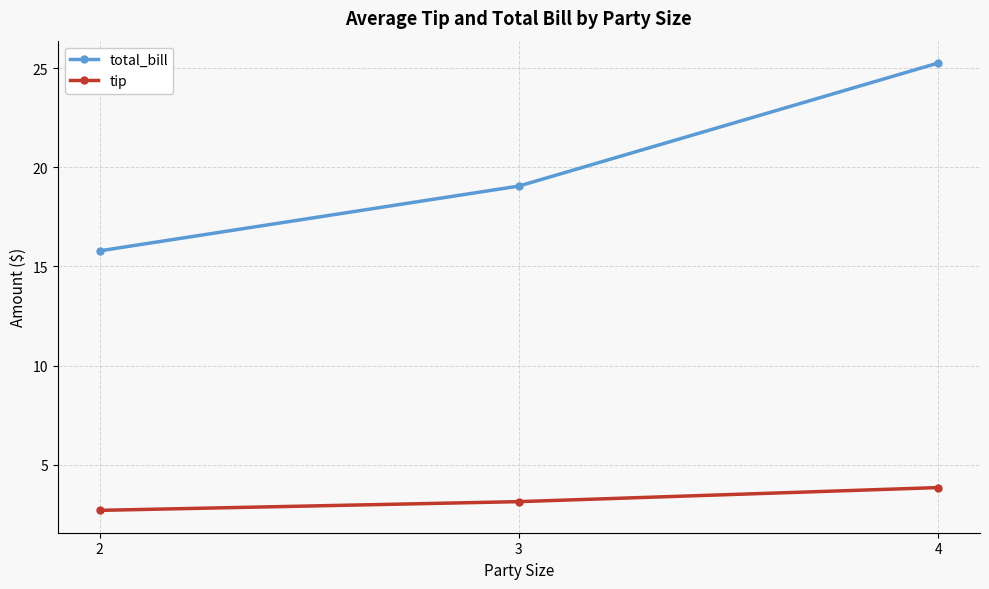

Rank the series by their average value, from highest to lowest.

total_bill, tip